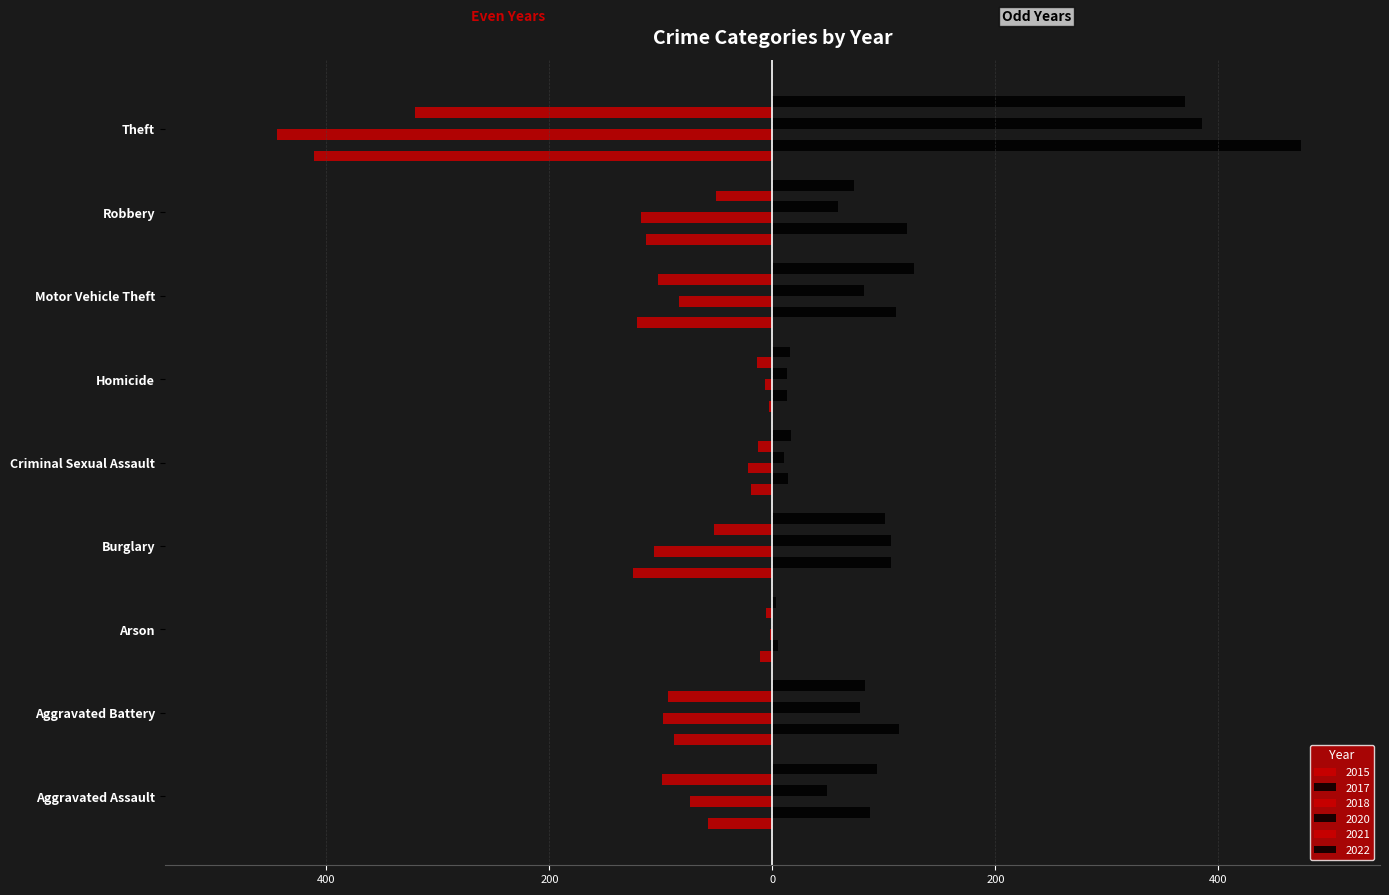

The 2017 series shows 3 at Homicide. True or false?

False